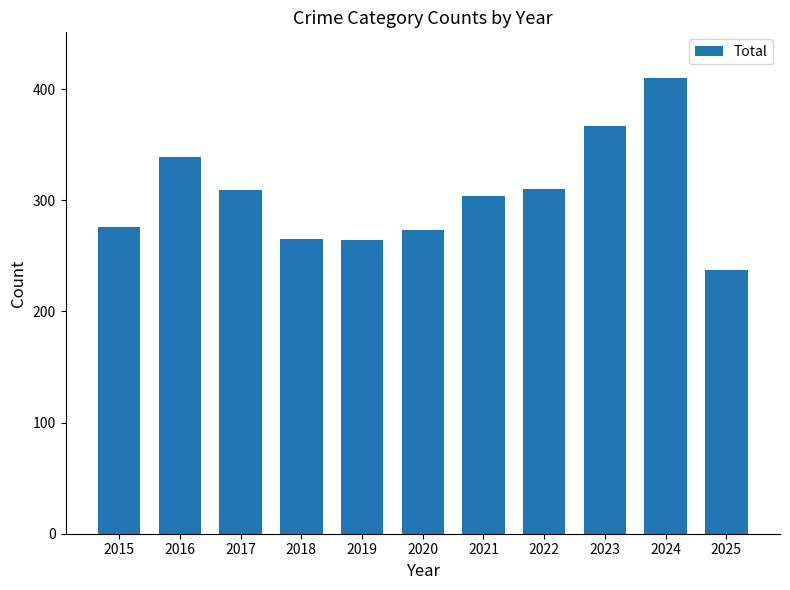

Which has a higher value, 2019 or 2023?

2023